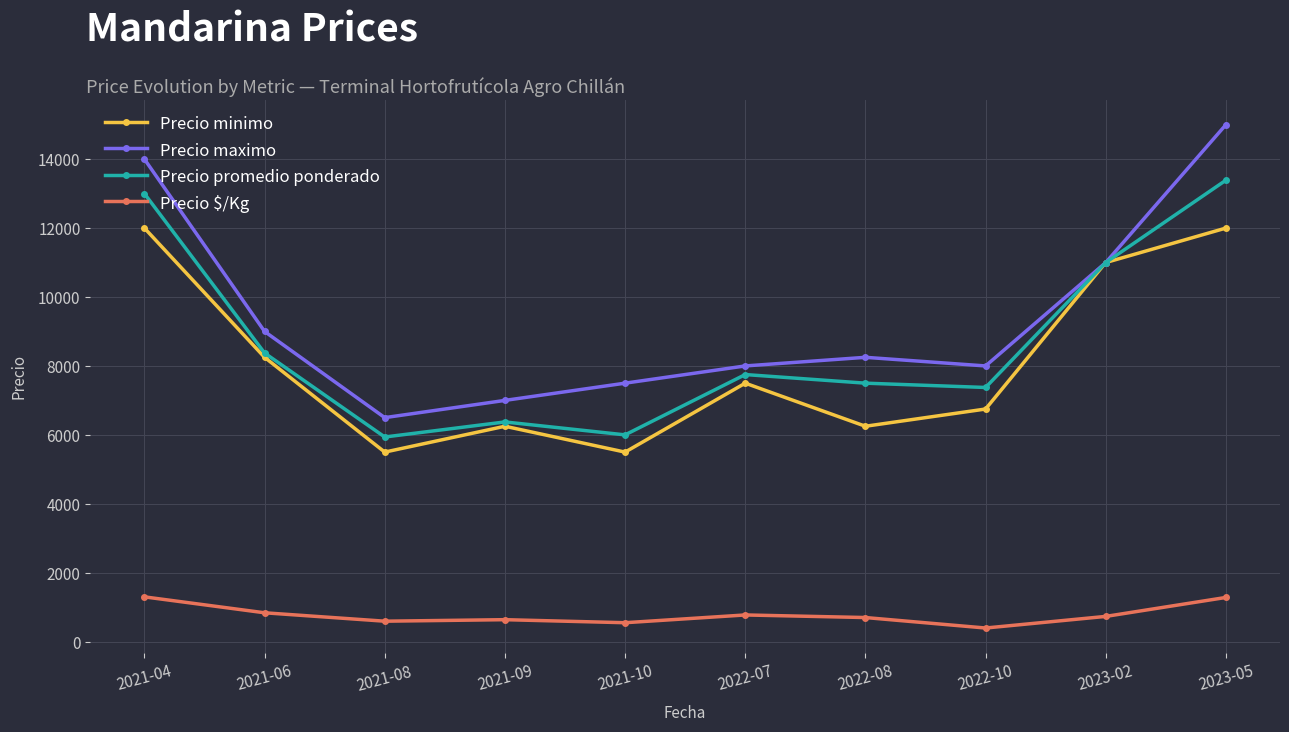

True or false: Precio $/Kg and Precio maximo intersect in this chart.

False